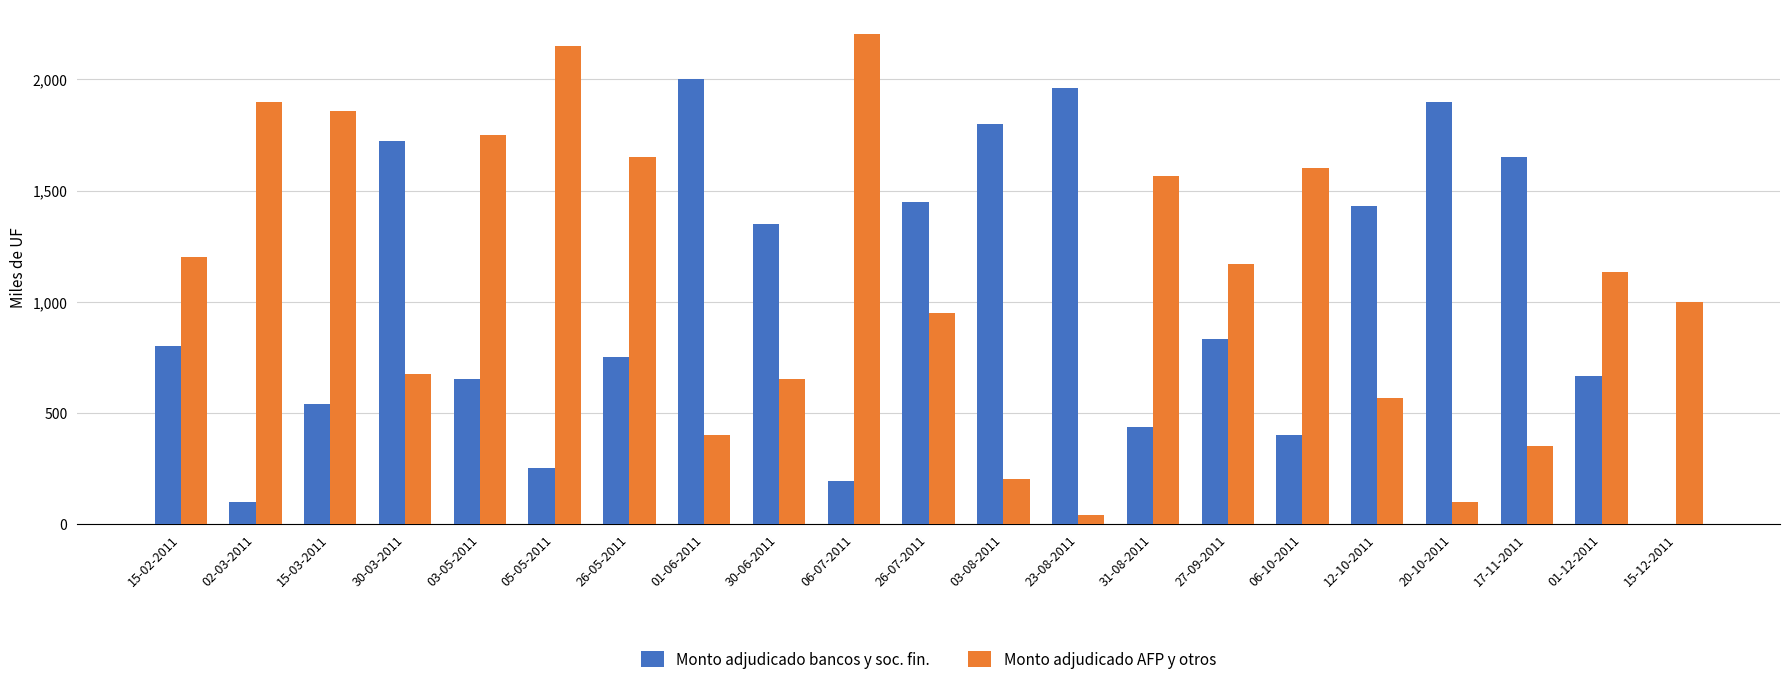

Reading left to right, extract all data points from this chart.

Monto adjudicado bancos y soc. fin.: 800	100	540	1725	650	250	750	2000	1350	195	1450	1800	1960	434	830	400	1432	1900	1650	665	0
Monto adjudicado AFP y otros: 1200	1900	1860	675	1750	2150	1650	400	650	2205	950	200	40	1566	1170	1600	568	100	350	1135	1000